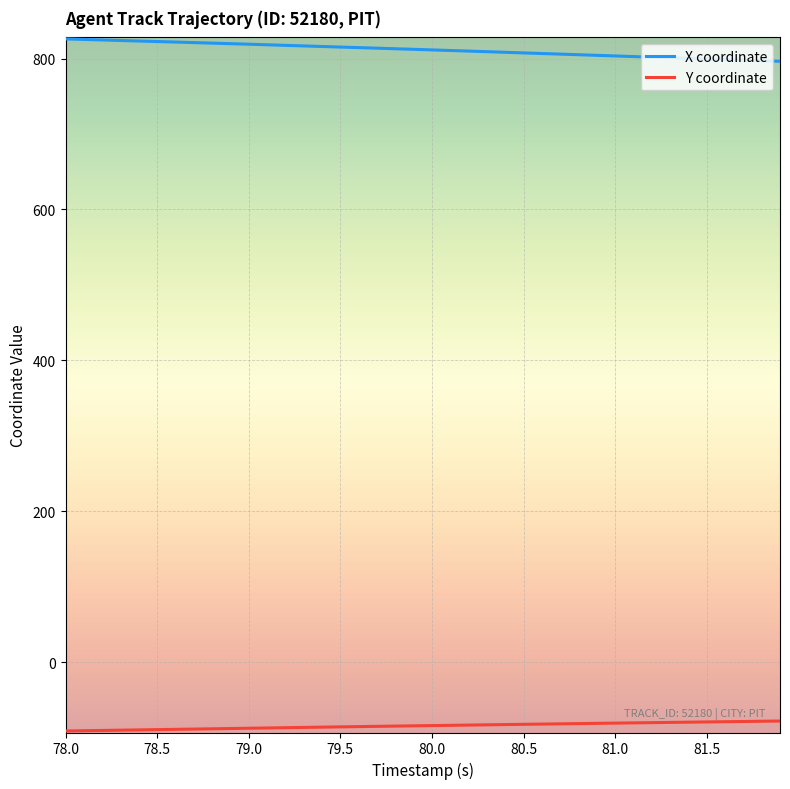

How many distinct data groups are displayed?

2